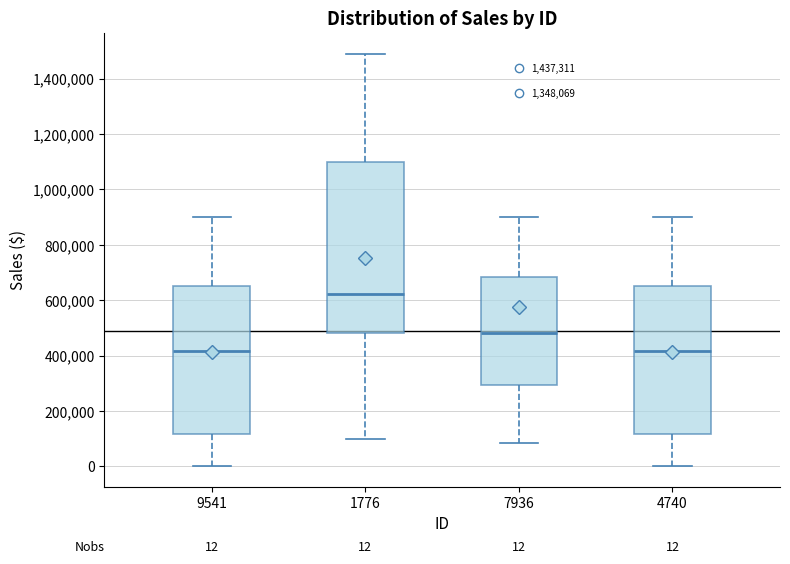

Comparing the boxes themselves (not the whiskers), which one is the tallest?

1776